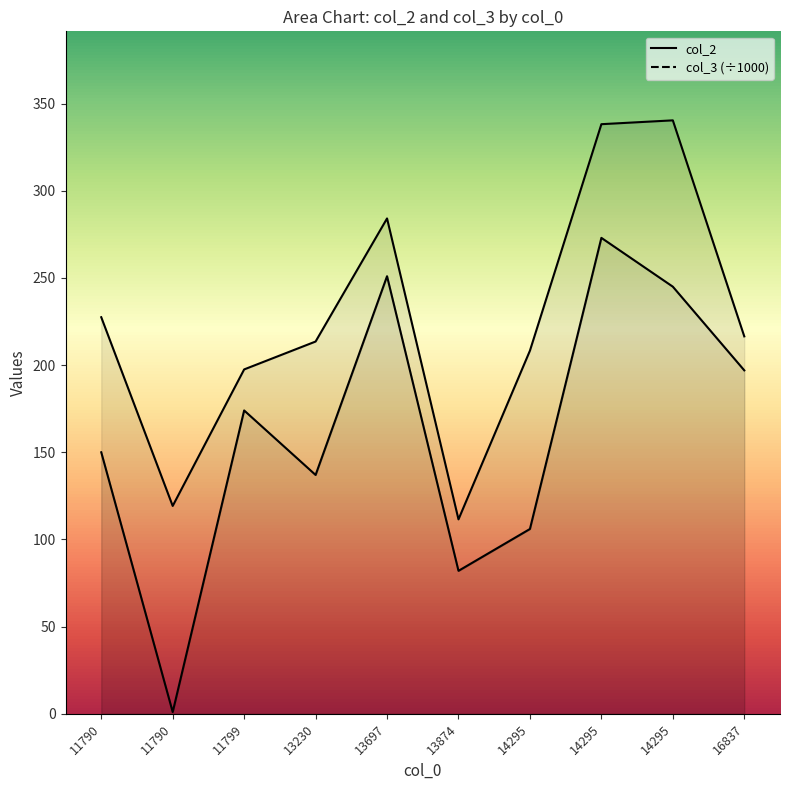

How many categories are shown in the chart?

10